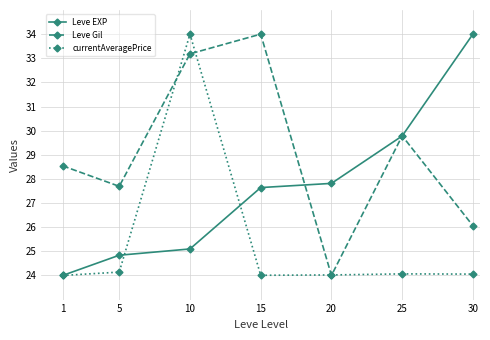

At 5, list the series in order from smallest to largest.

currentAveragePrice, Leve EXP, Leve Gil